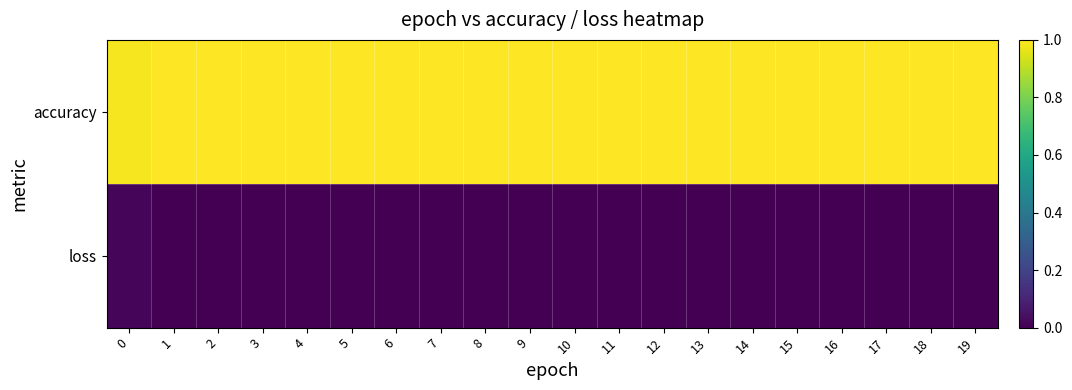

Which category has the lowest value across all series?

10